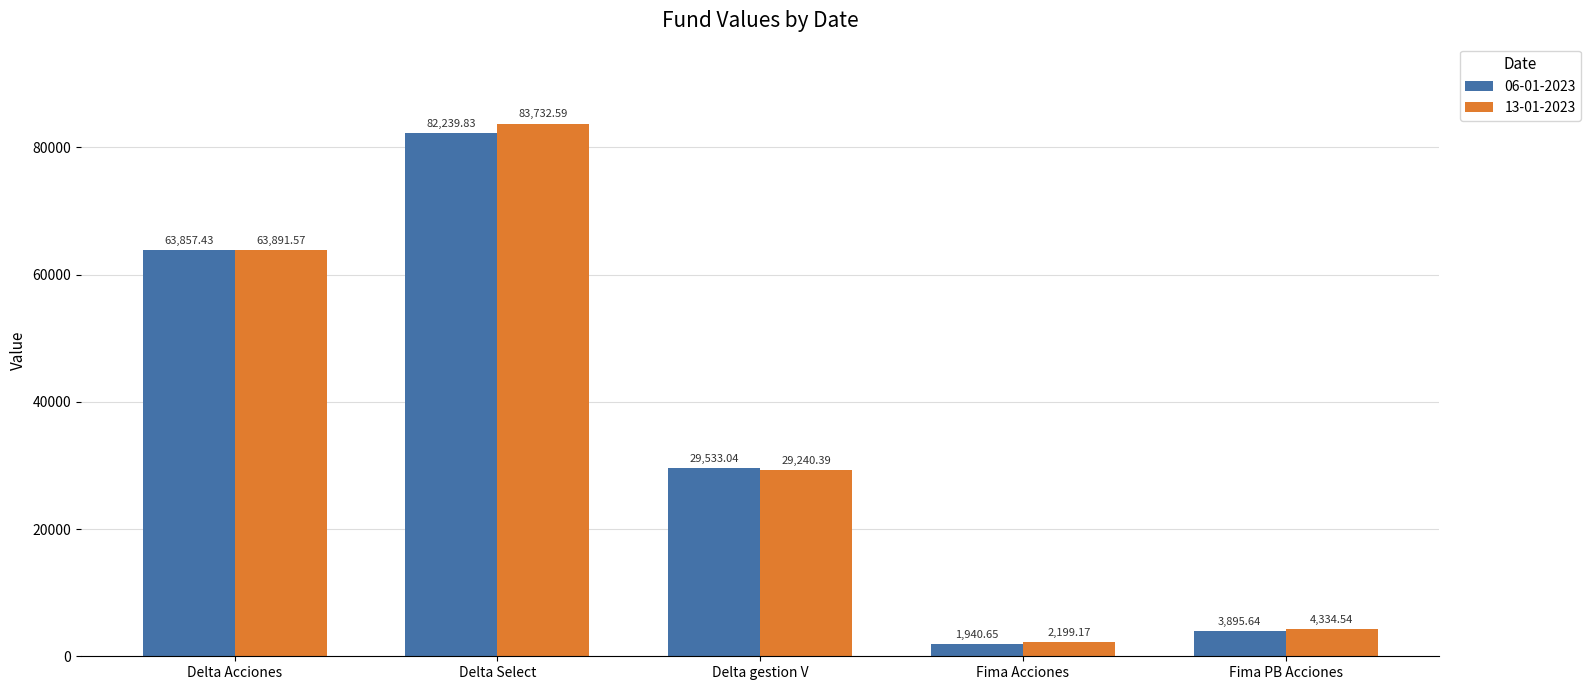

Which category has the lowest value in the 13-01-2023 series?

Fima Acciones